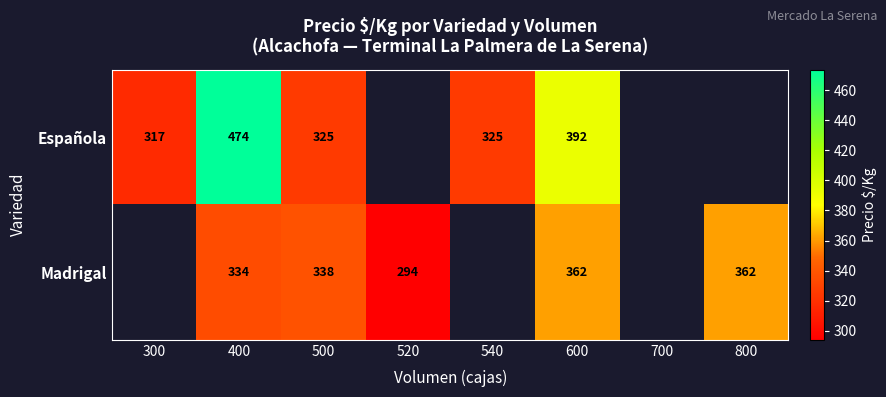

True or false: Española has a value of 325 at 500.

True